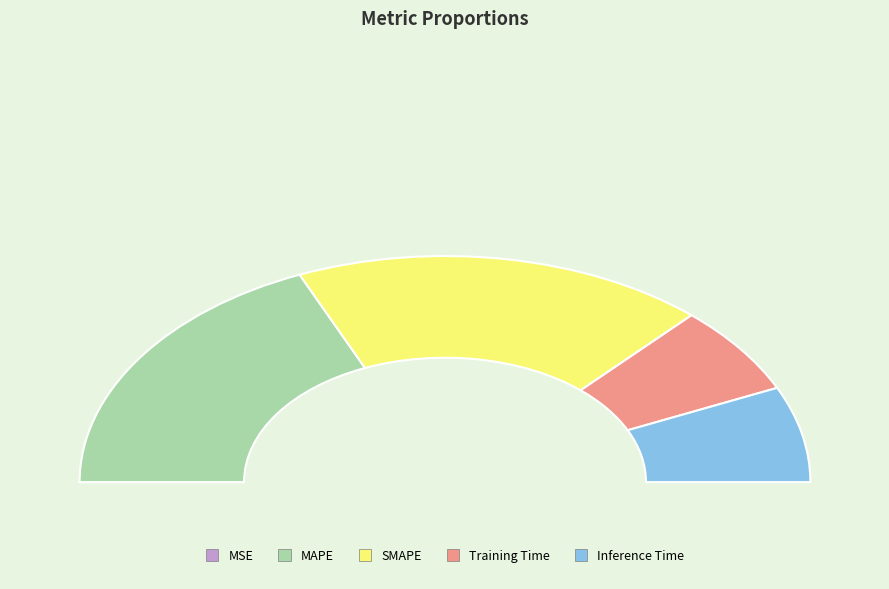

Which slice is the smallest?

MSE